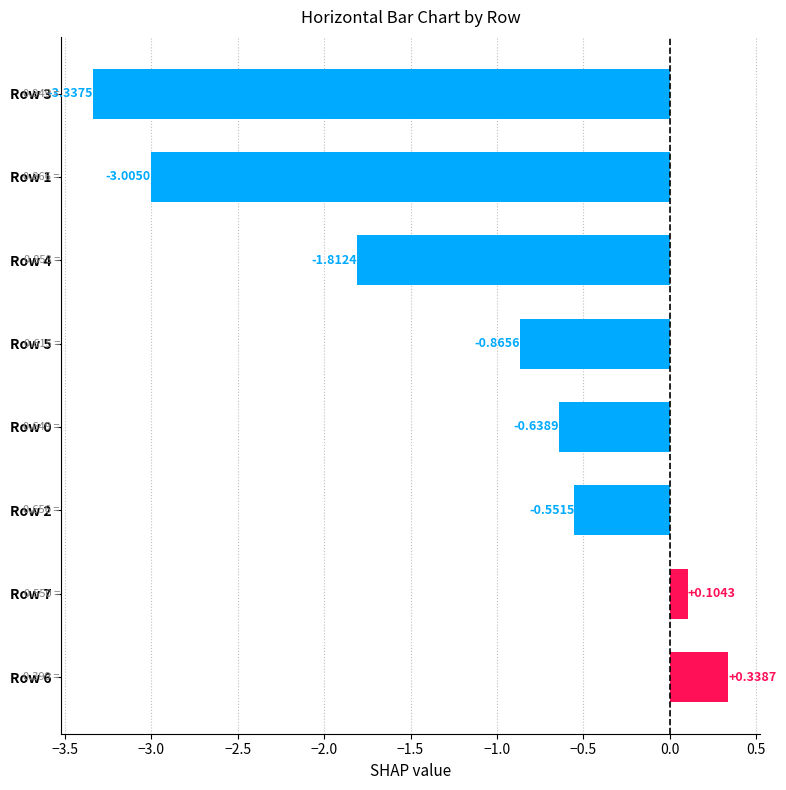

What is the sum of the values at Row 5 and Row 6?

-0.5